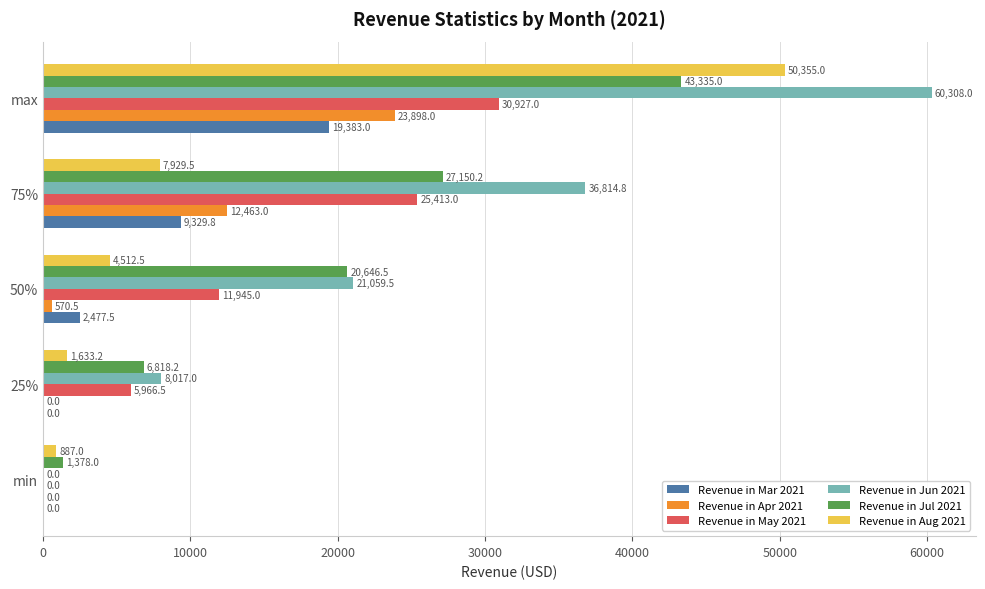

What value does the Revenue in May 2021 series have at 75%?

25413.0